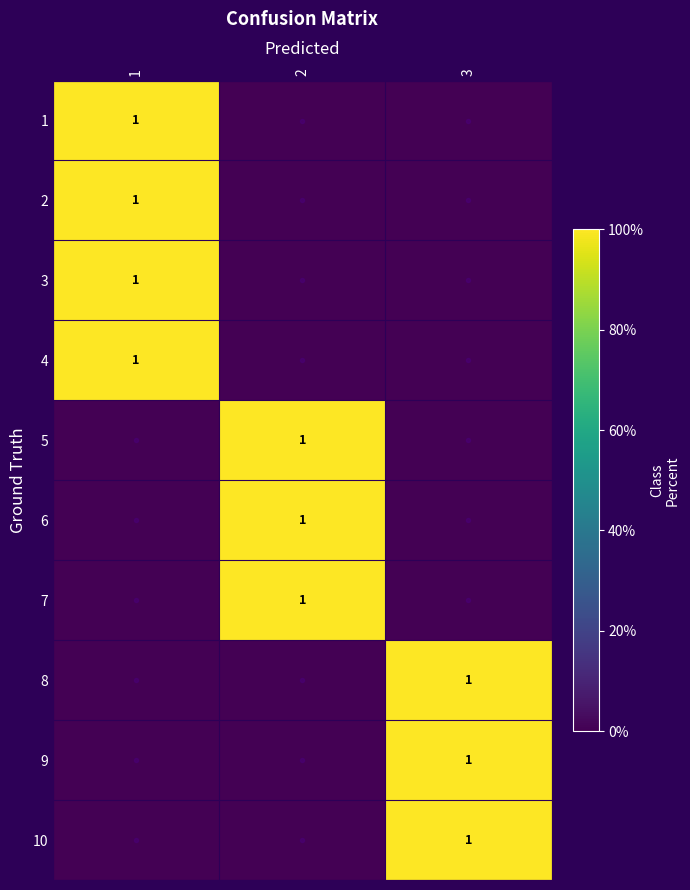

What is the difference between the highest and lowest values at 2?

1